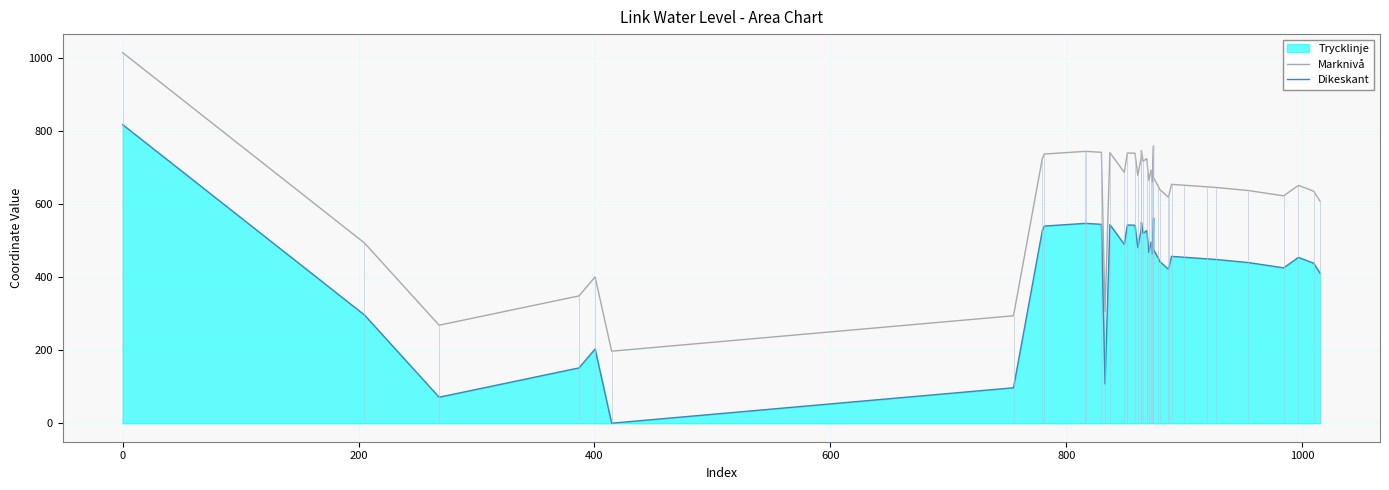

True or false: Dikeskant and Marknivå cross at least once.

False